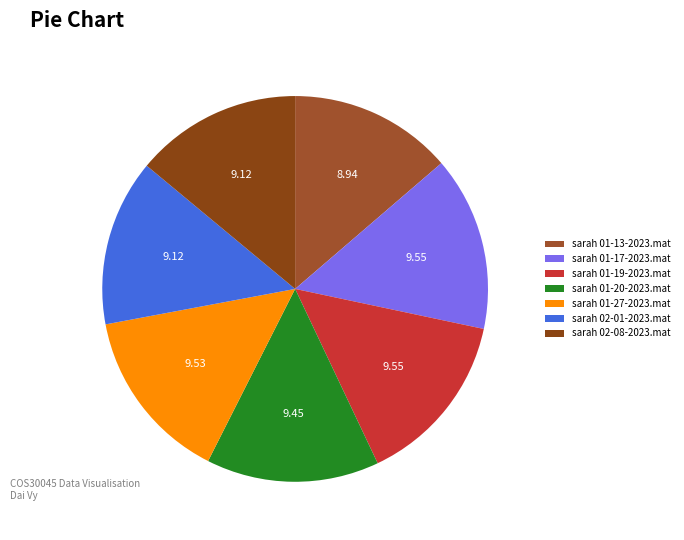

Between sarah 02-08-2023.mat and sarah 01-27-2023.mat, which is larger?

sarah 01-27-2023.mat